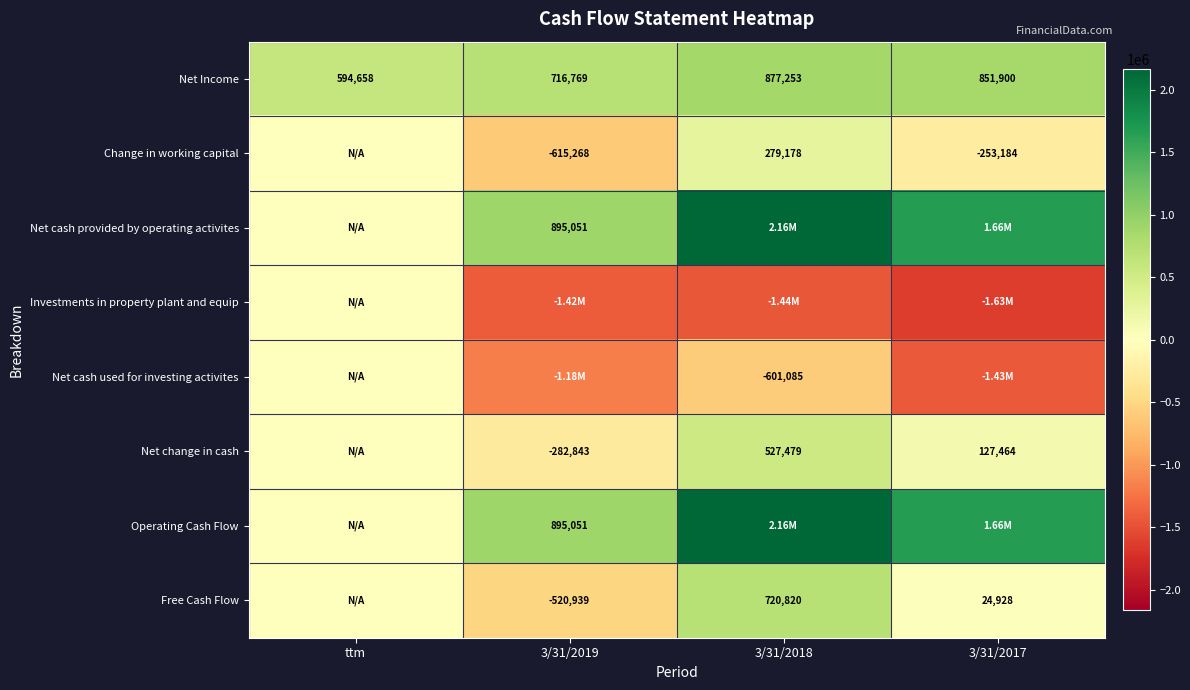

What is the average value of the Net Income series?

760145